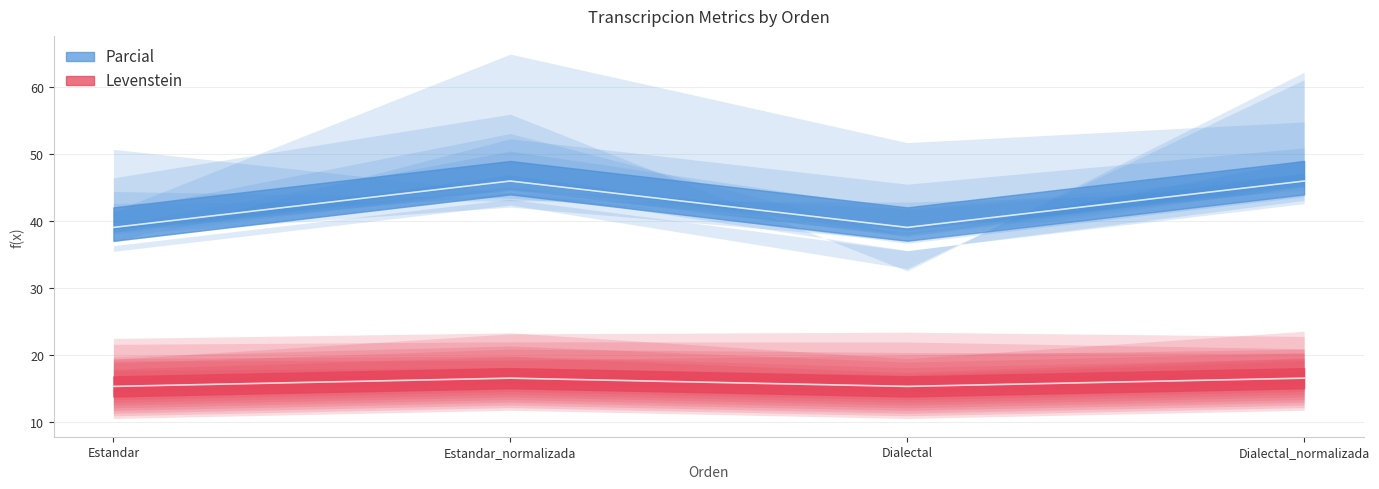

What is the difference between the Levenstein values at Dialectal and Estandar_normalizada?

6.9